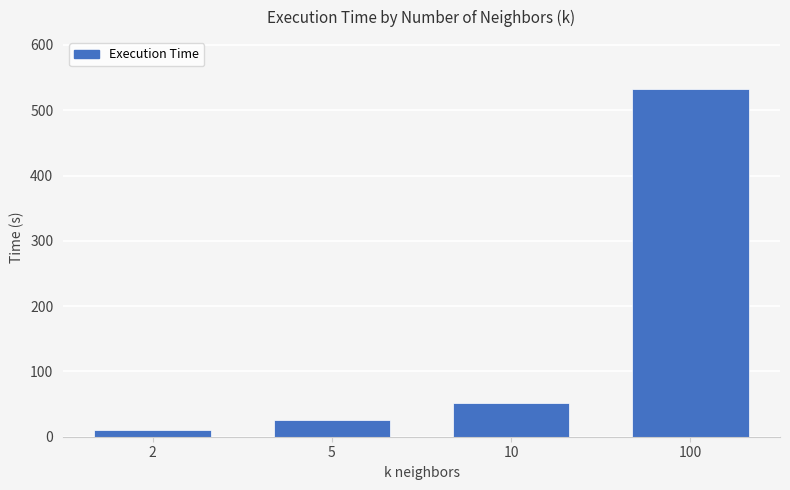

What is the smallest value displayed?

10.4